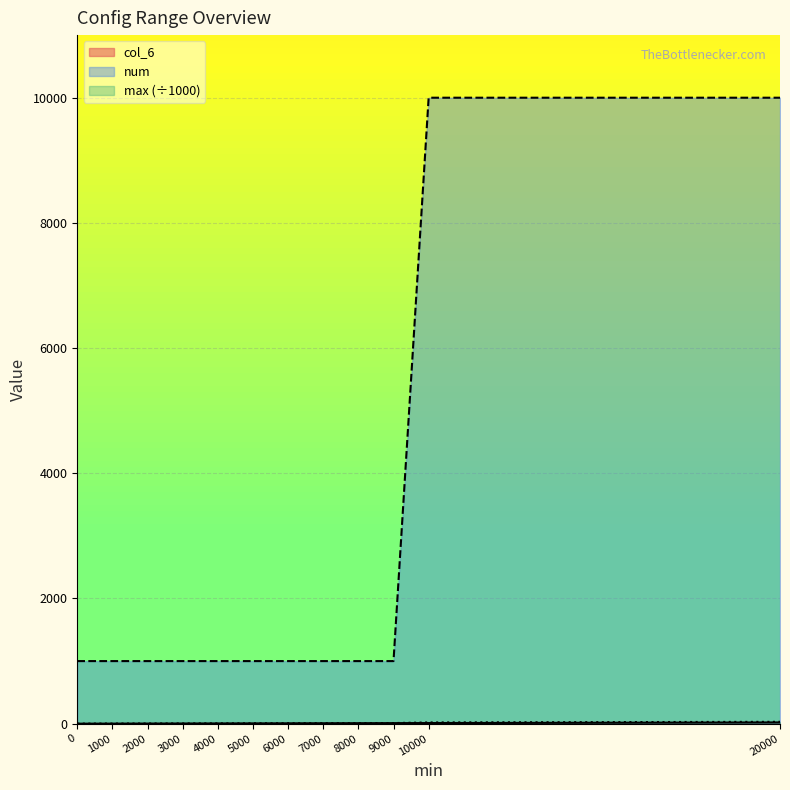

At which label is max closest to 15?

10000